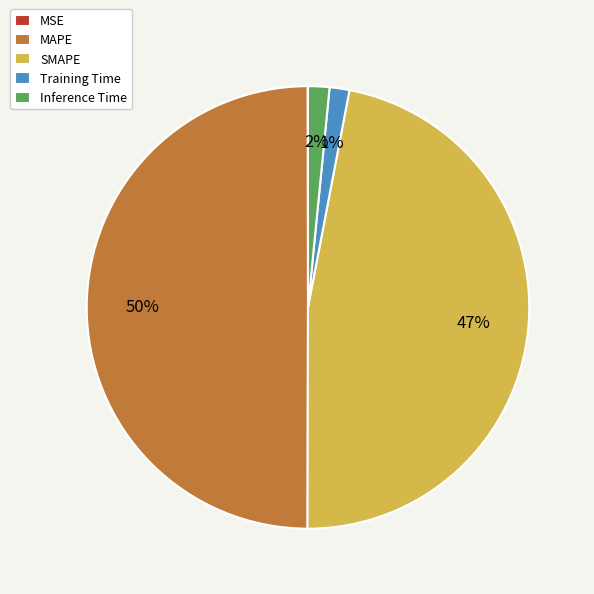

Does Inference Time account for over 50% of the chart?

No